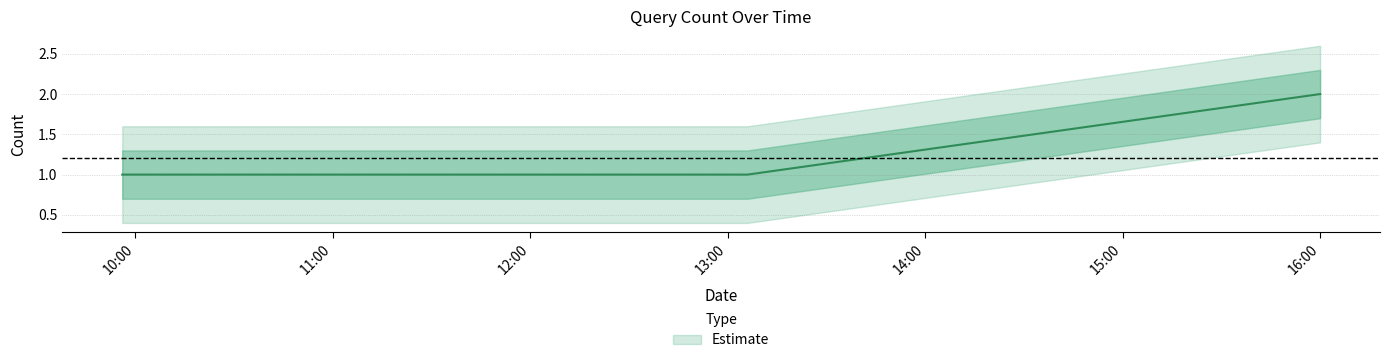

What value does the data have at 16:00?

2